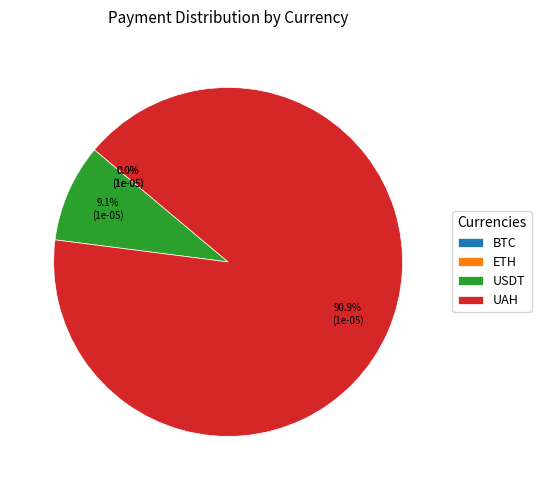

What portion of the pie excludes UAH?

9.1%